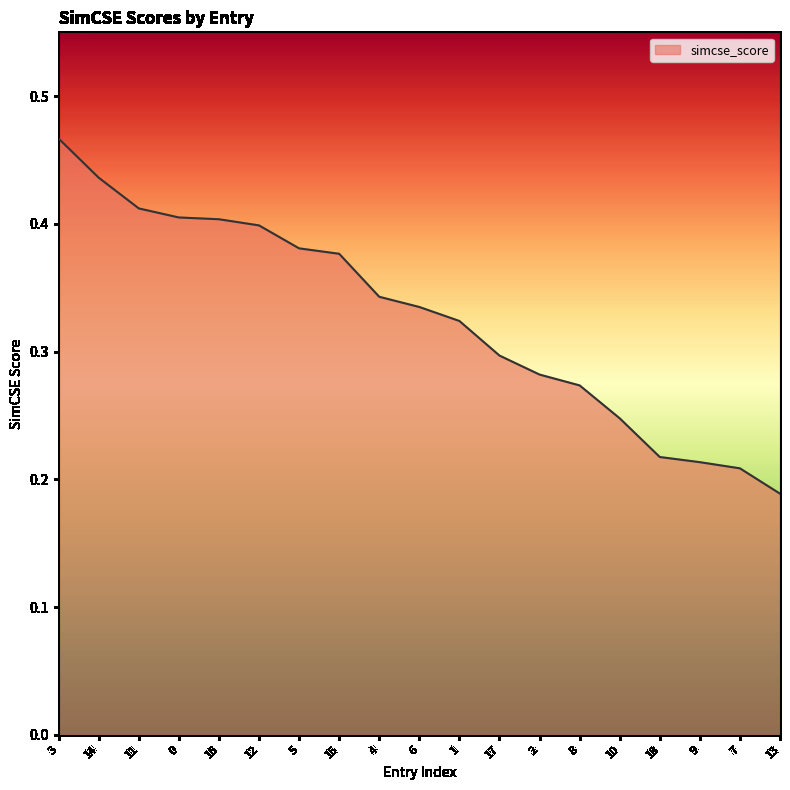

What is the sum of all values?

6.2